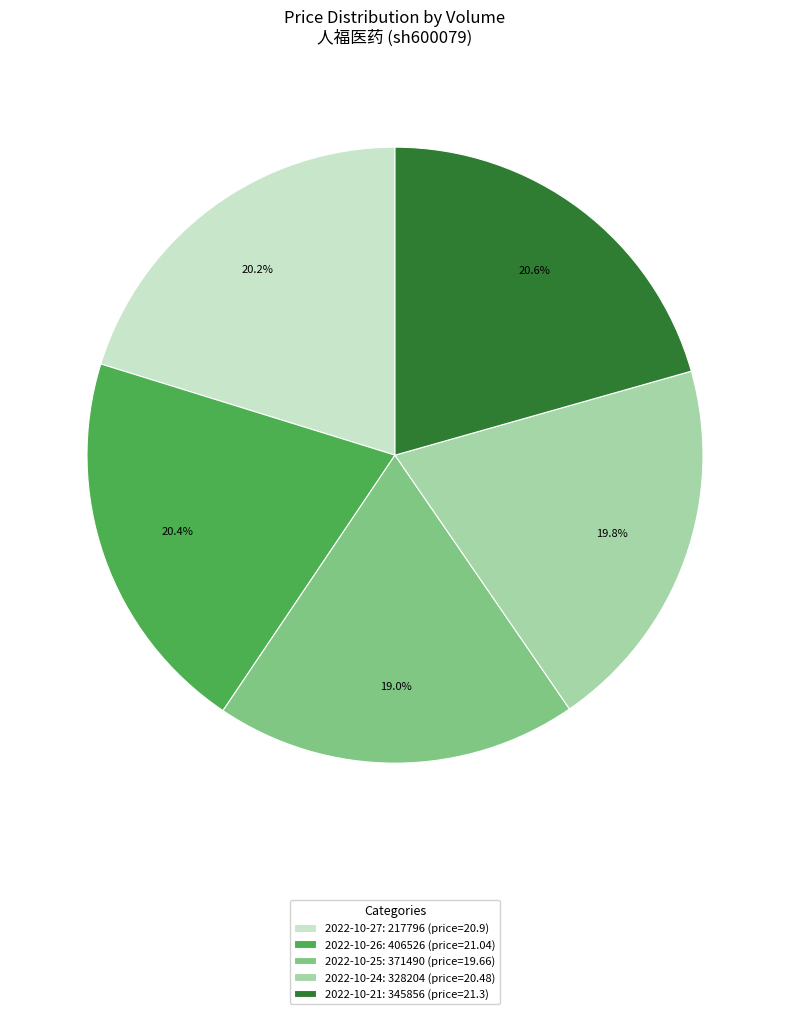

Which category has the smallest portion of the pie?

2022-10-25: 371490 (price=19.66)